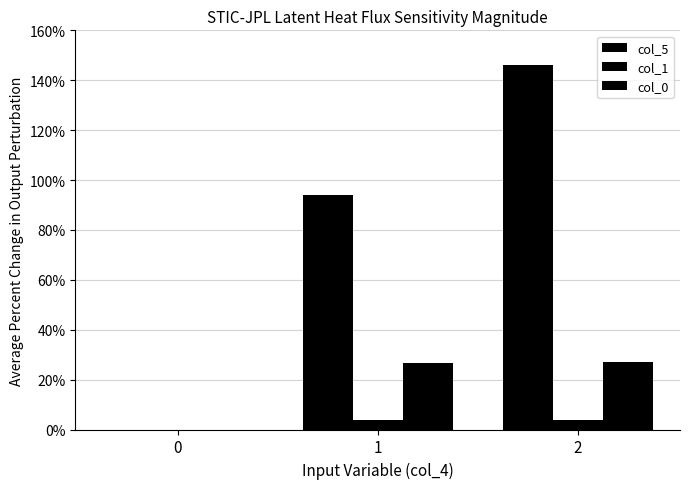

Are the bars horizontal?

No